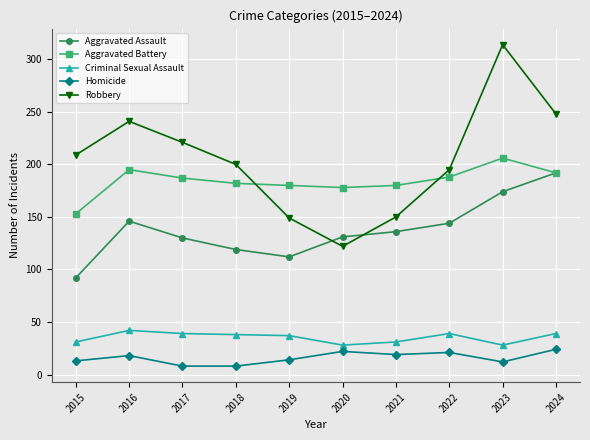

What is the highest value of the Robbery series?

314